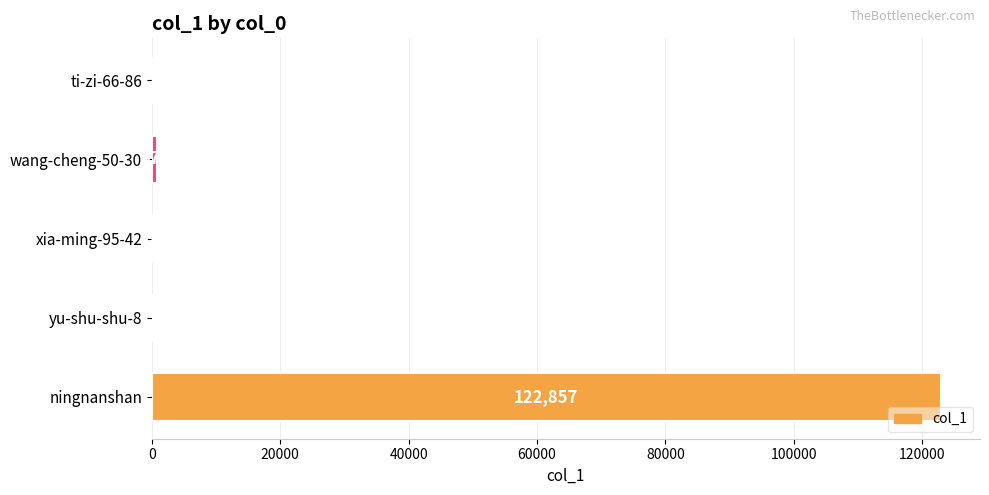

True or false: the data shows 320 at xia-ming-95-42.

True